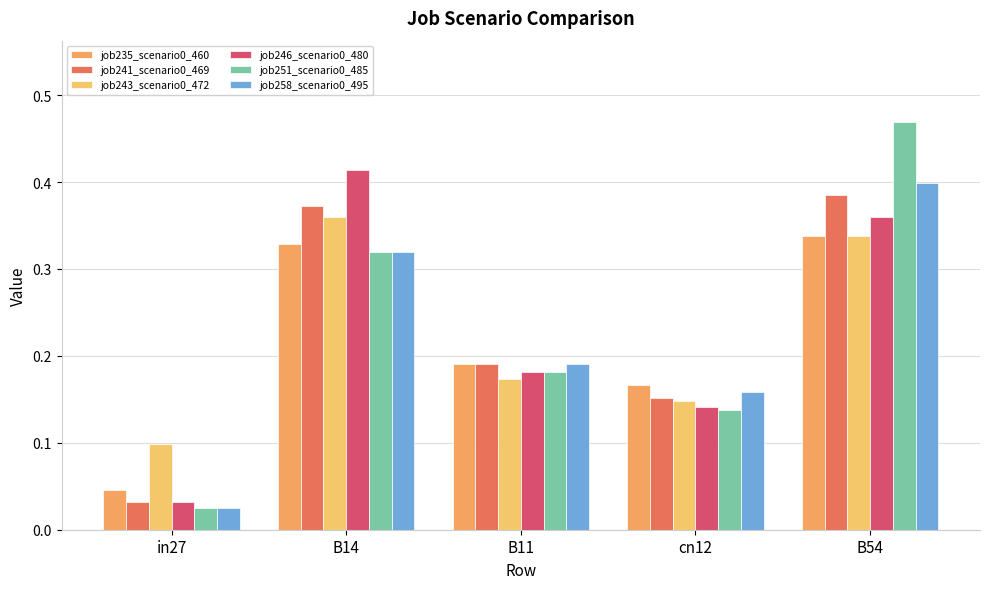

What is the difference between the maximum and second lowest values in the job258_scenario0_495 series?

0.2